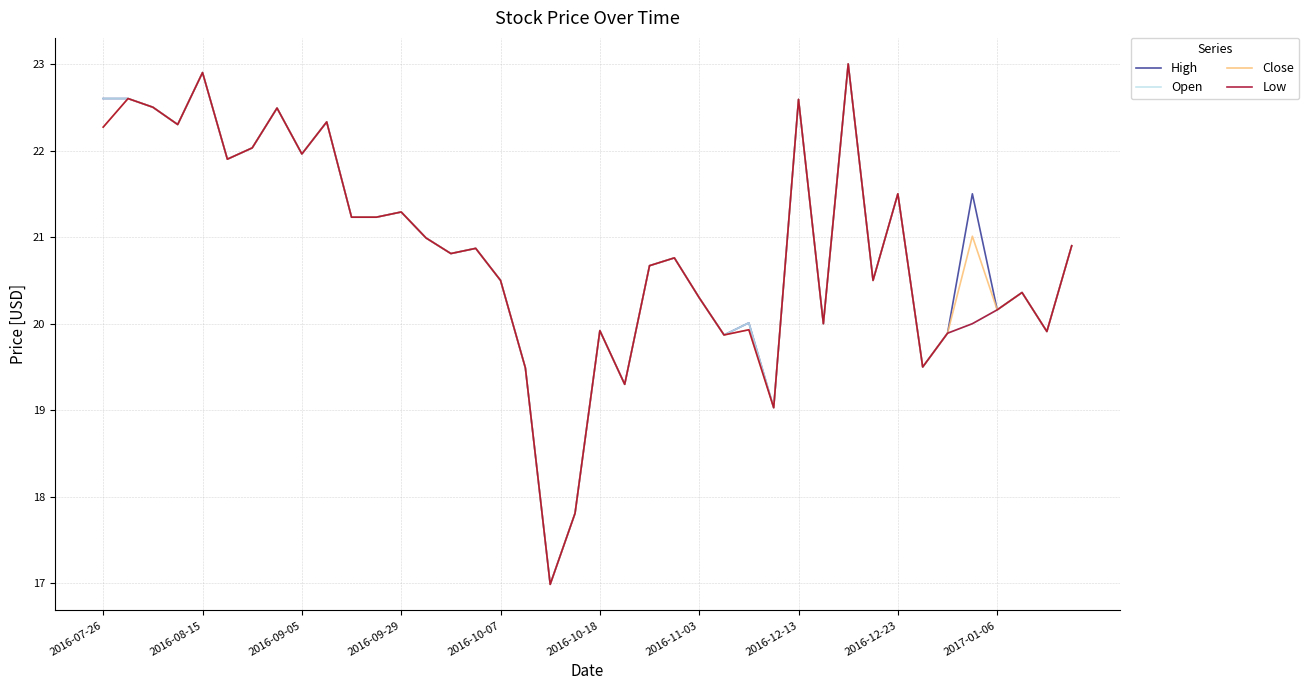

What is the greatest value displayed?

23.0